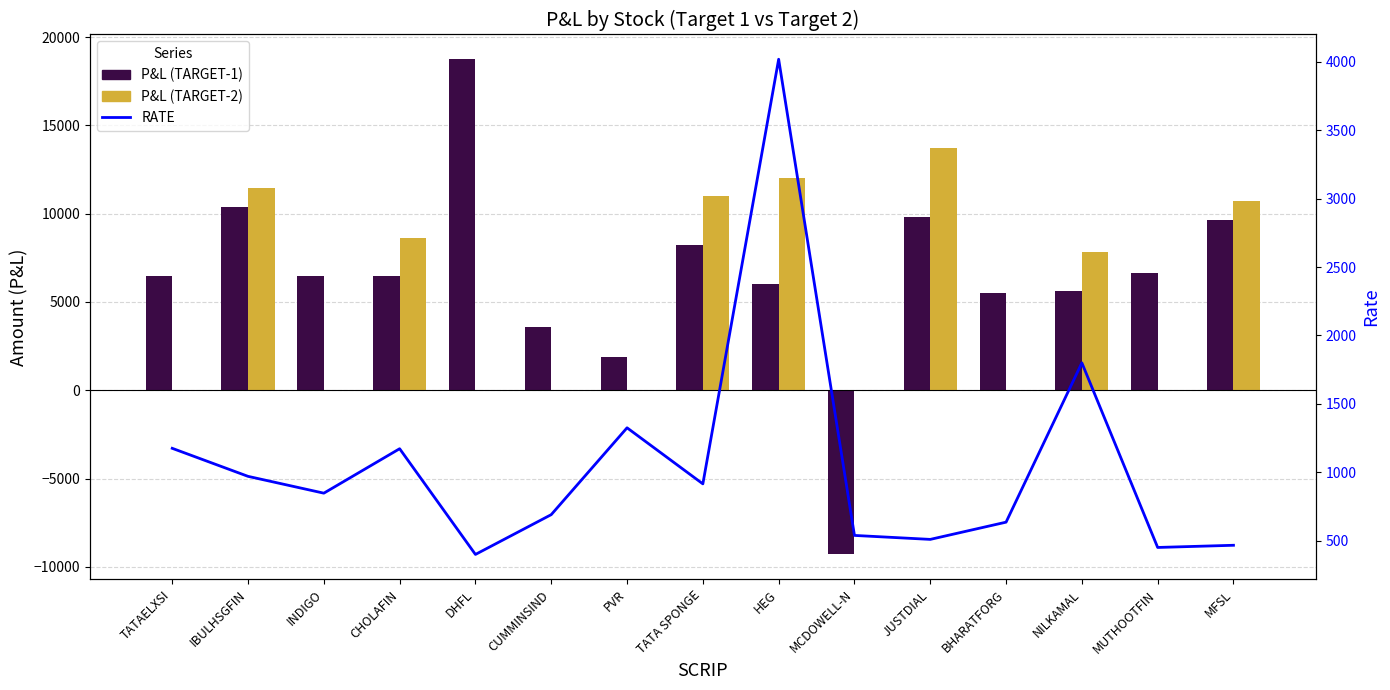

What is the greatest value displayed?

18750